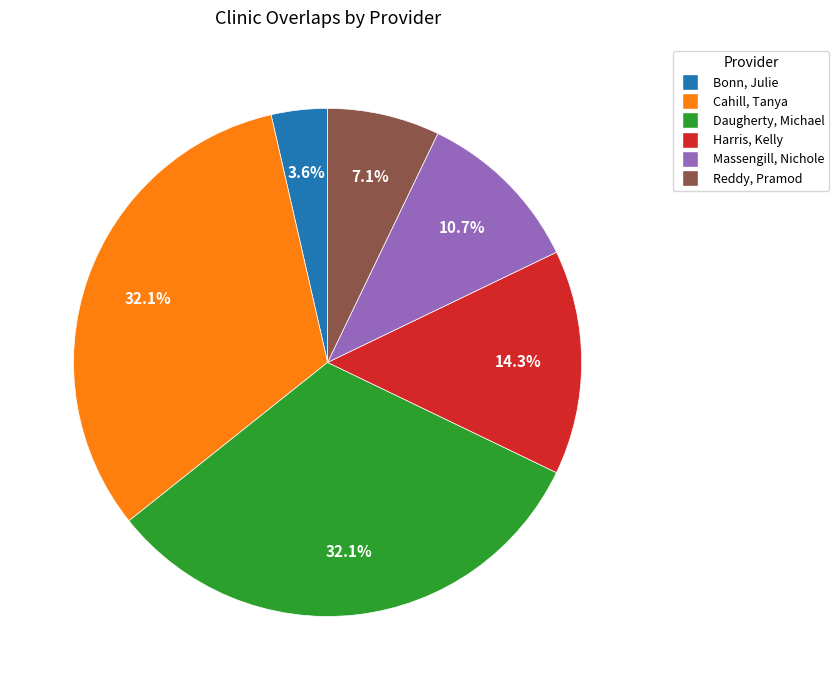

To the nearest percent, what is the difference between the Harris, Kelly and Cahill, Tanya slice percentages?

18%